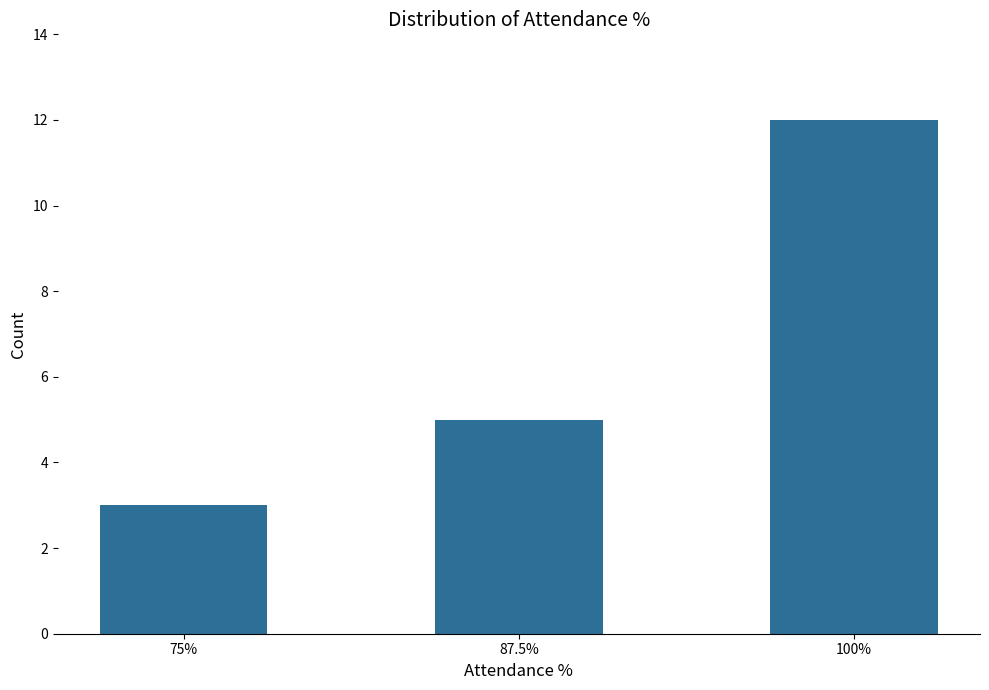

What is the value of the 2nd bar from the left?

5